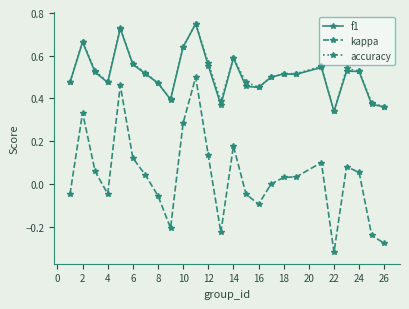

True or false: accuracy has more than 1 interior local peaks.

True